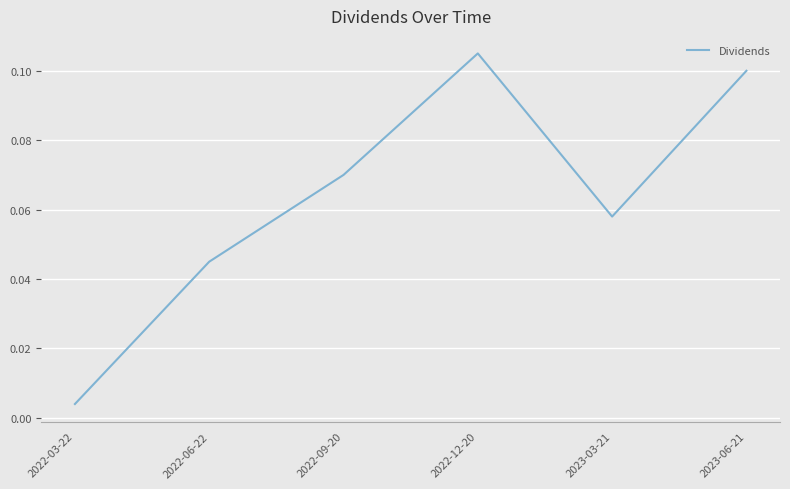

Rank the categories by value from lowest to highest.

2022-03-22, 2022-06-22, 2023-03-21, 2022-09-20, 2023-06-21, 2022-12-20